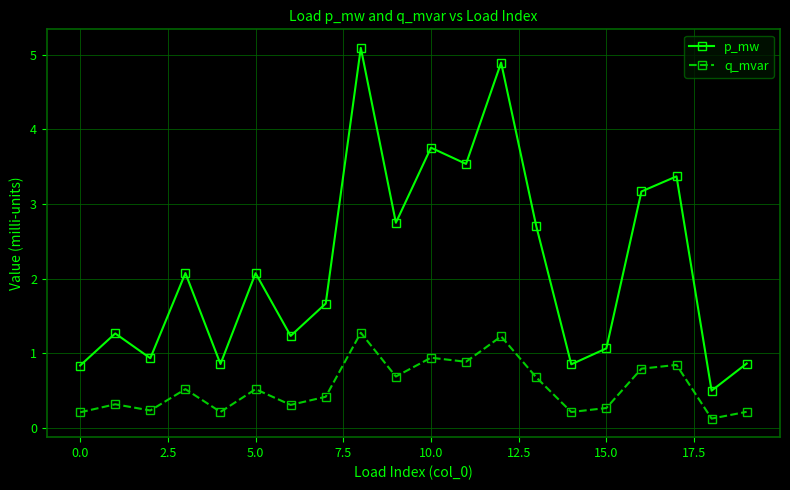

What is the value of the q_mvar point at the 10th from the left?

0.7